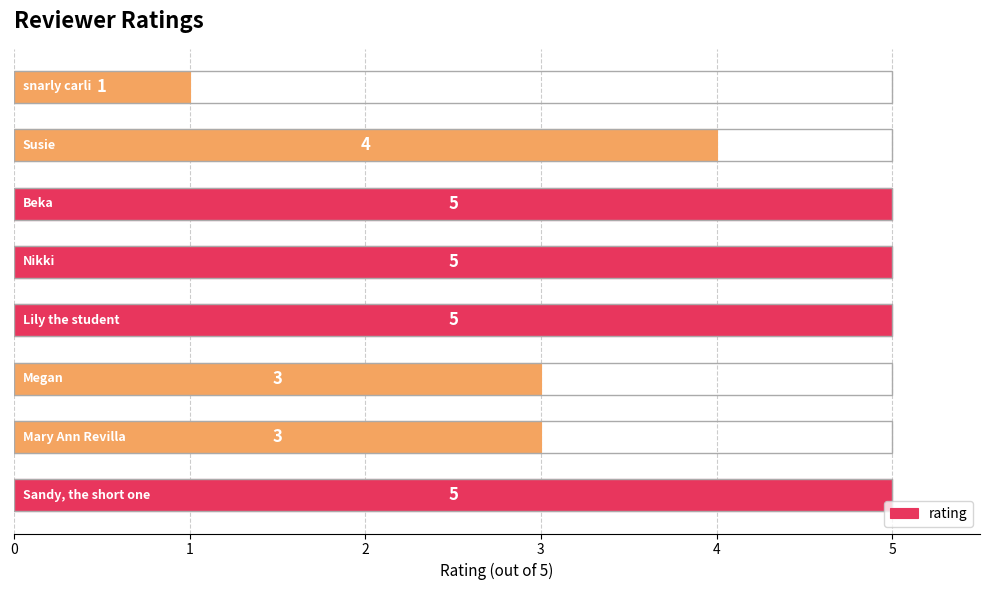

How many values are between 3 and 5?

7